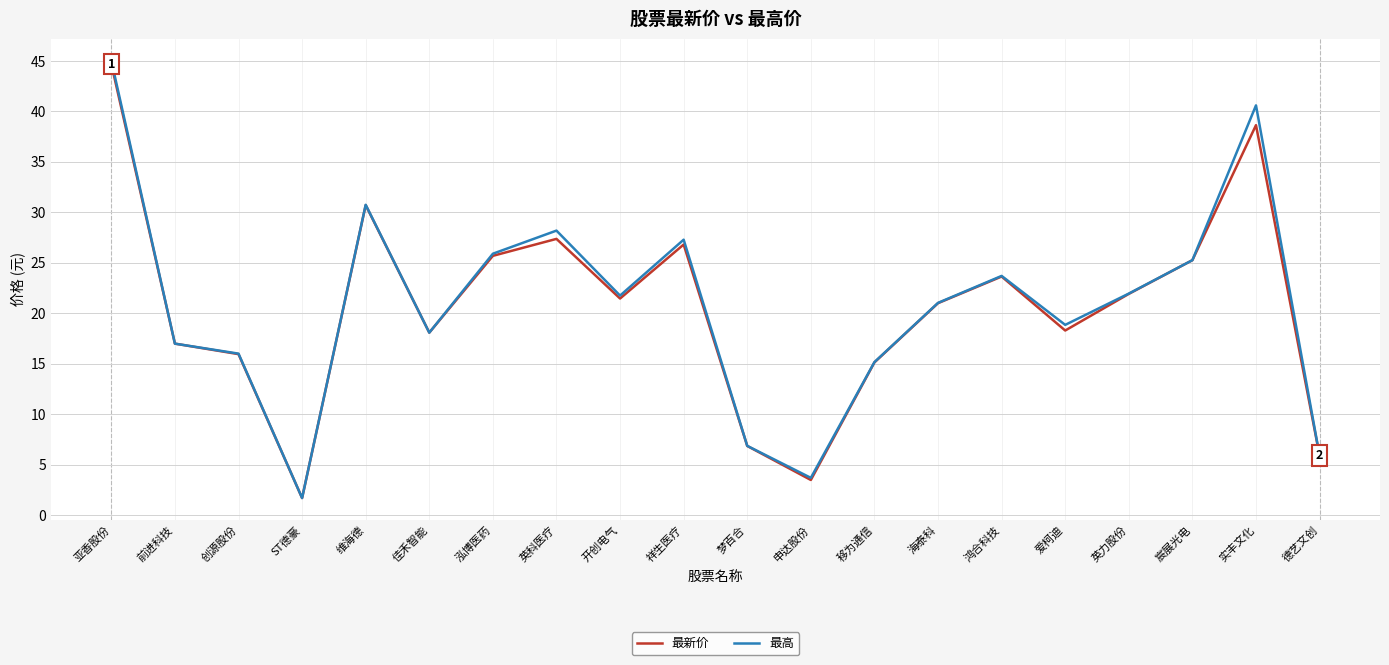

At which category is the sum across all series the highest?

亚香股份